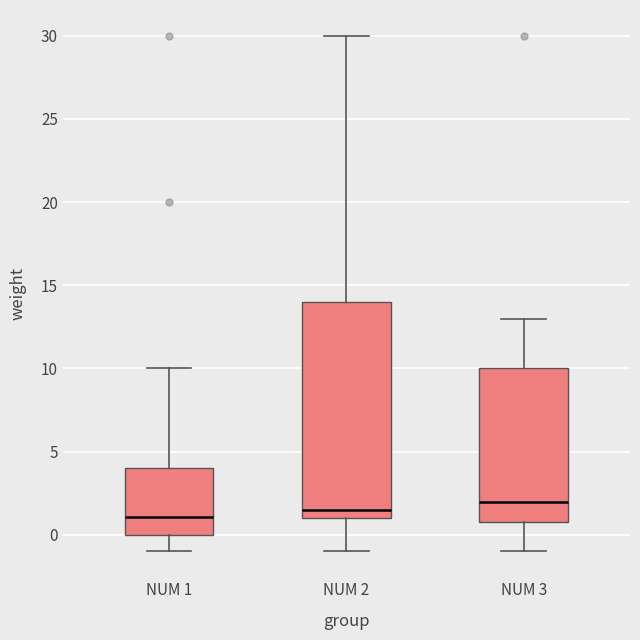

Reading left to right, read every box against the y-axis: the position of its median line, the range the box covers, and the ends of its whiskers. The values are not printed on the chart, so give them approximately, as read against the axis.

NUM 1: median 1.0, box 0.0 to 4.0, whiskers -1.0 to 10.0
NUM 2: median 1.5, box 1.0 to 14.0, whiskers -1.0 to 30.0
NUM 3: median 2.0, box 1.0 to 10.0, whiskers -1.0 to 13.0